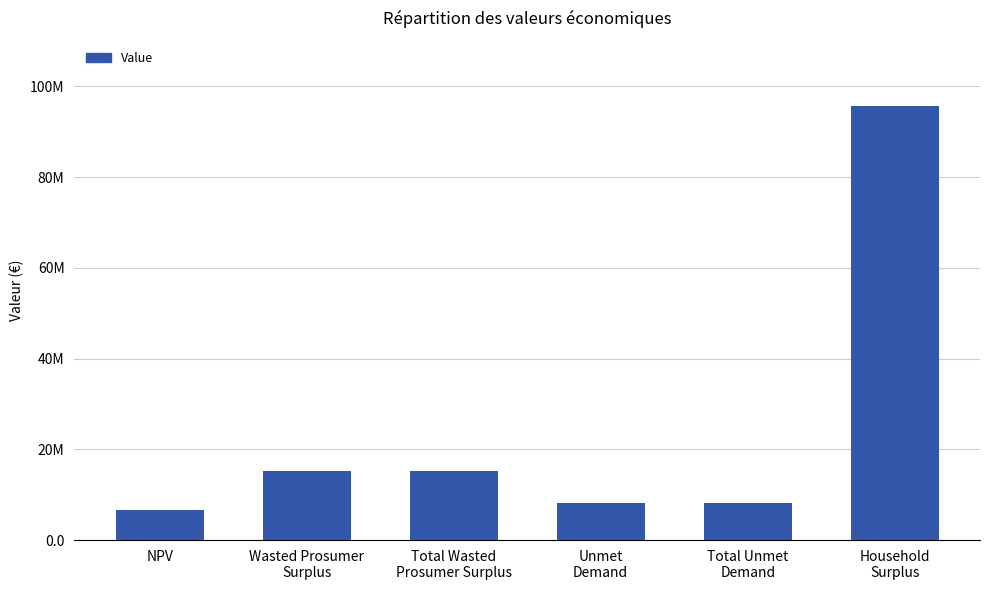

The value at Unmet
Demand is 2437600.0. True or false?

False